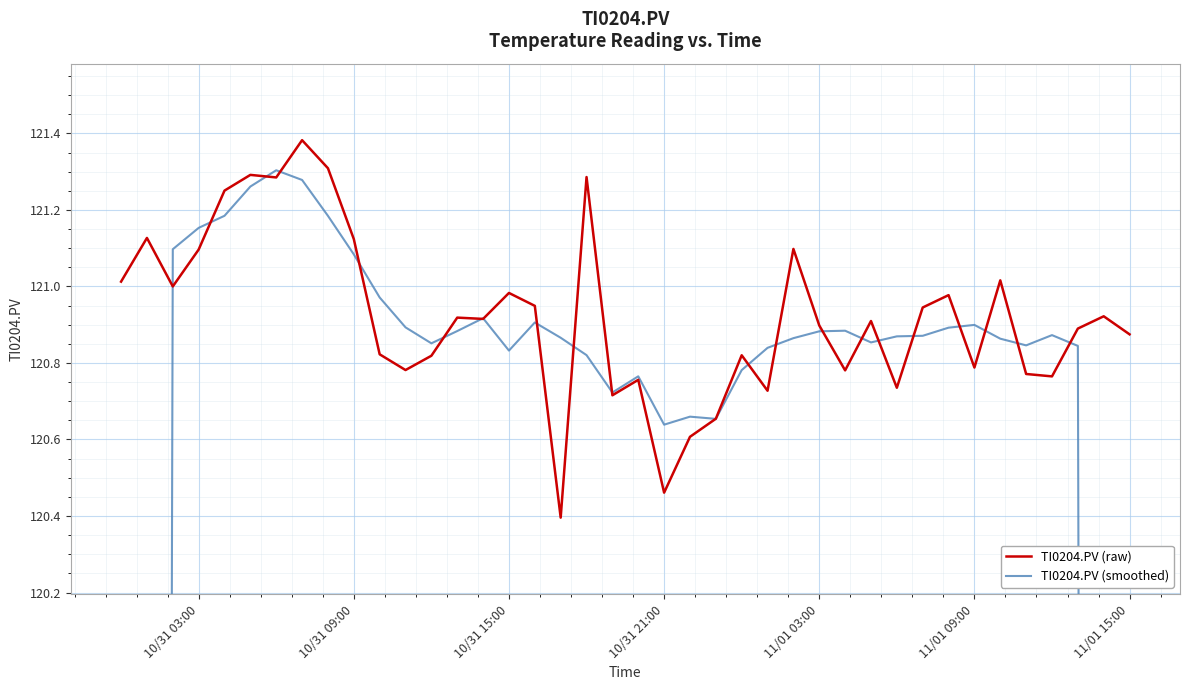

True or false: TI0204.PV (raw) has a value of 39.4 at 10/31 03:00.

False